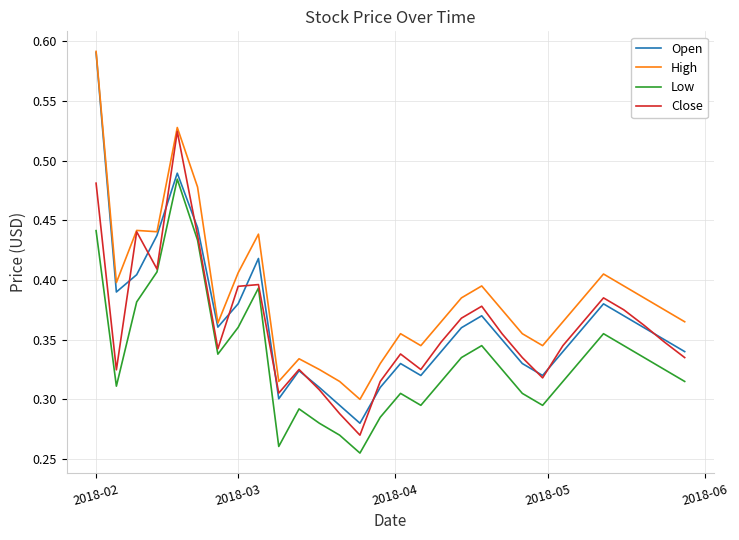

In Open, how many points are higher than both neighbors (excluding endpoints)?

6